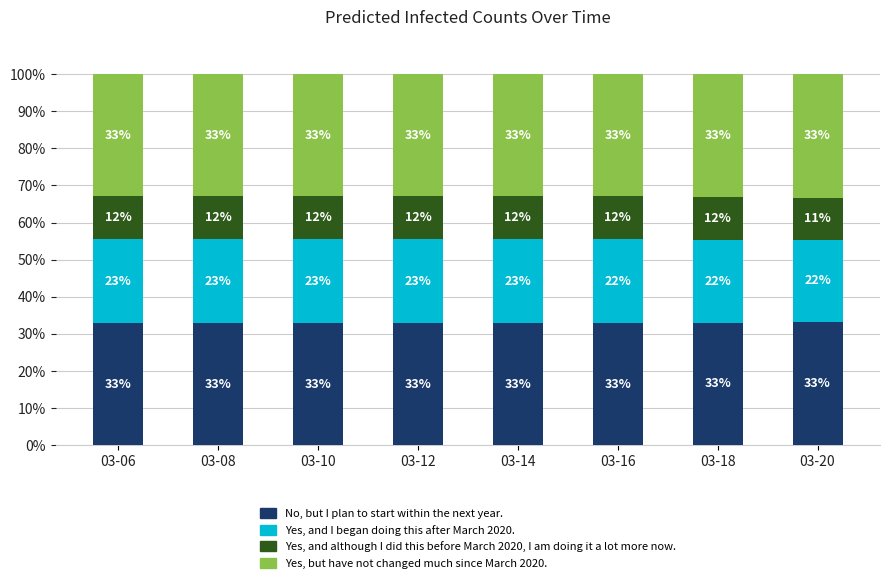

What are all the series names shown in the legend?

No, but I plan to start within the next year., Yes, and I began doing this after March 2020., Yes, and although I did this before March 2020, I am doing it a lot more now., Yes, but have not changed much since March 2020.